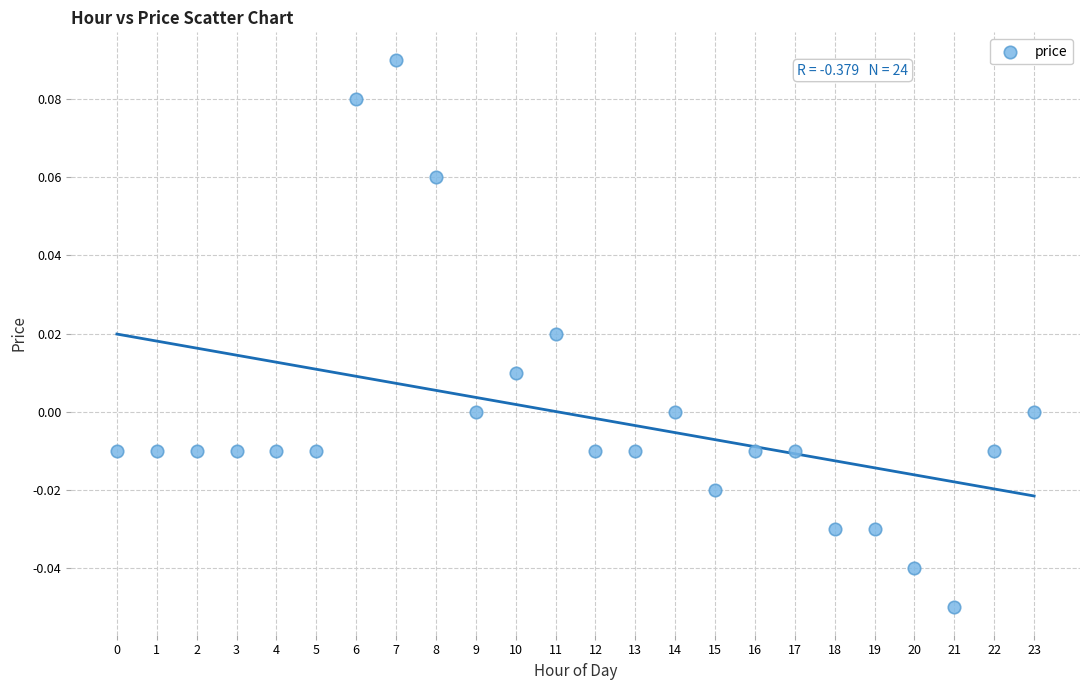

How many points are shown in the scatter plot?

24